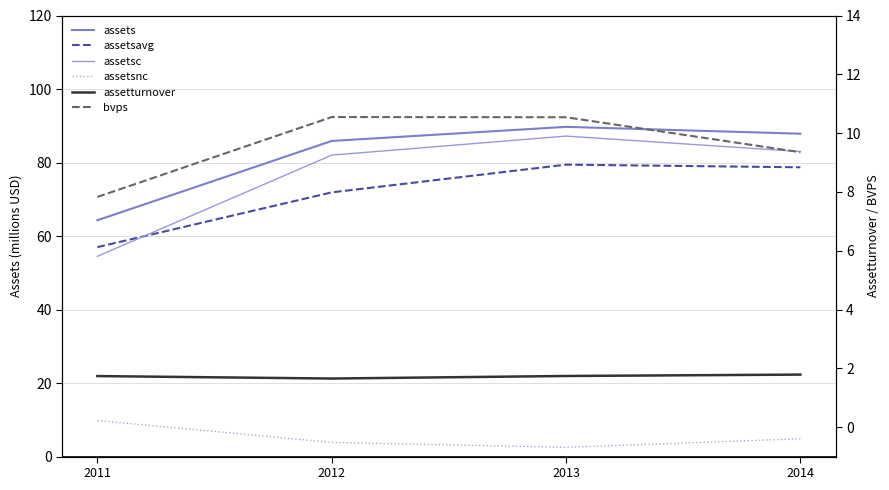

At which category does the chart reach its minimum across all series?

2012